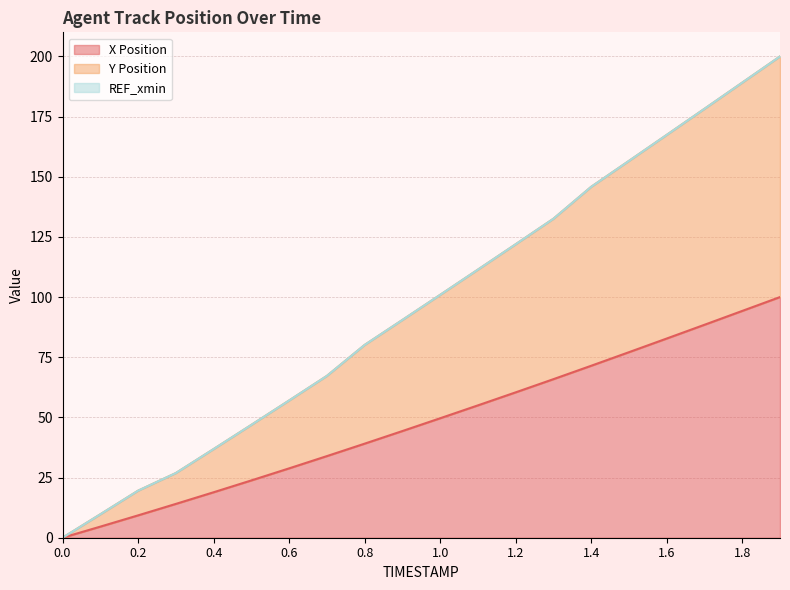

What is the average value of the X Position series?

48.1